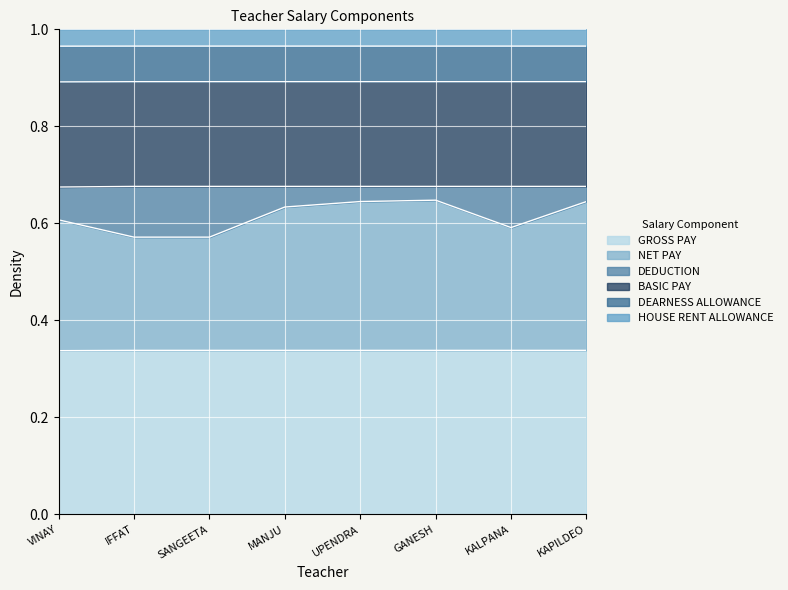

True or false: GROSS PAY has more than 1 interior local peaks.

False